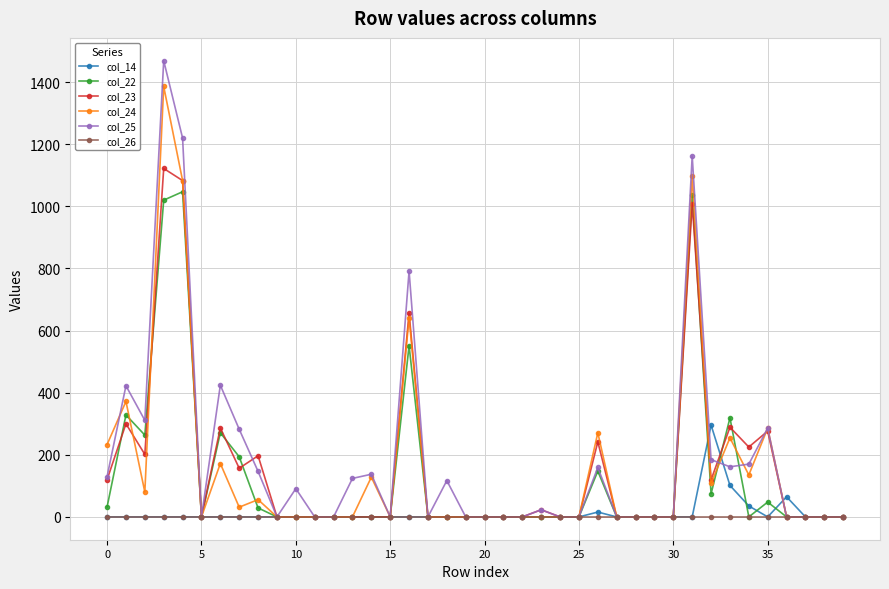

How many data points in col_23 are above 0?

16